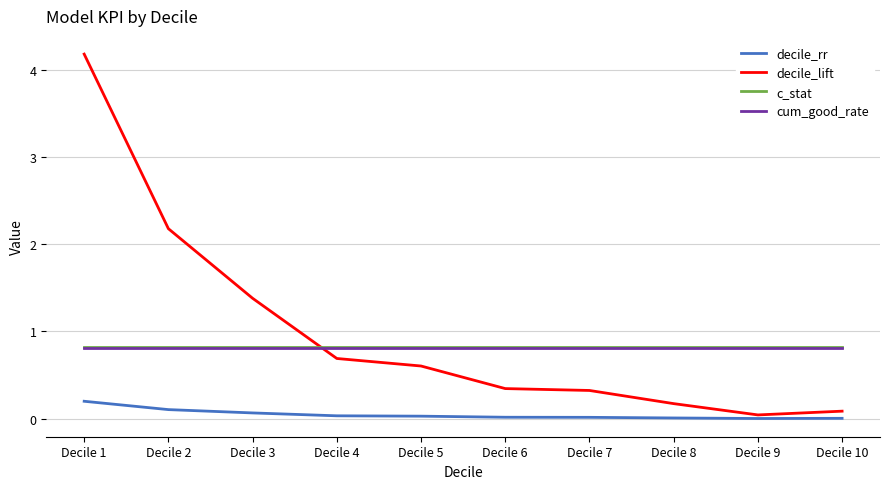

Is the value of cum_good_rate at Decile 4 greater than the value of decile_lift at Decile 4?

Yes